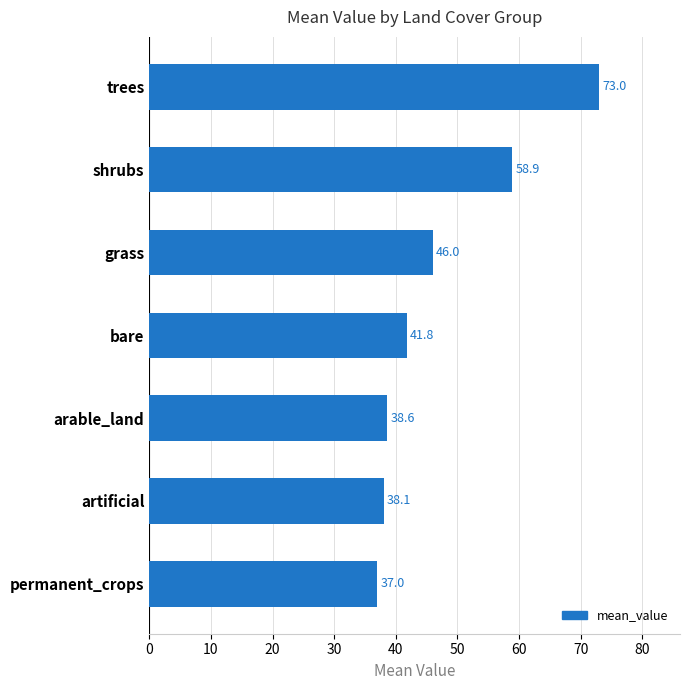

How many distinct data groups are displayed?

1